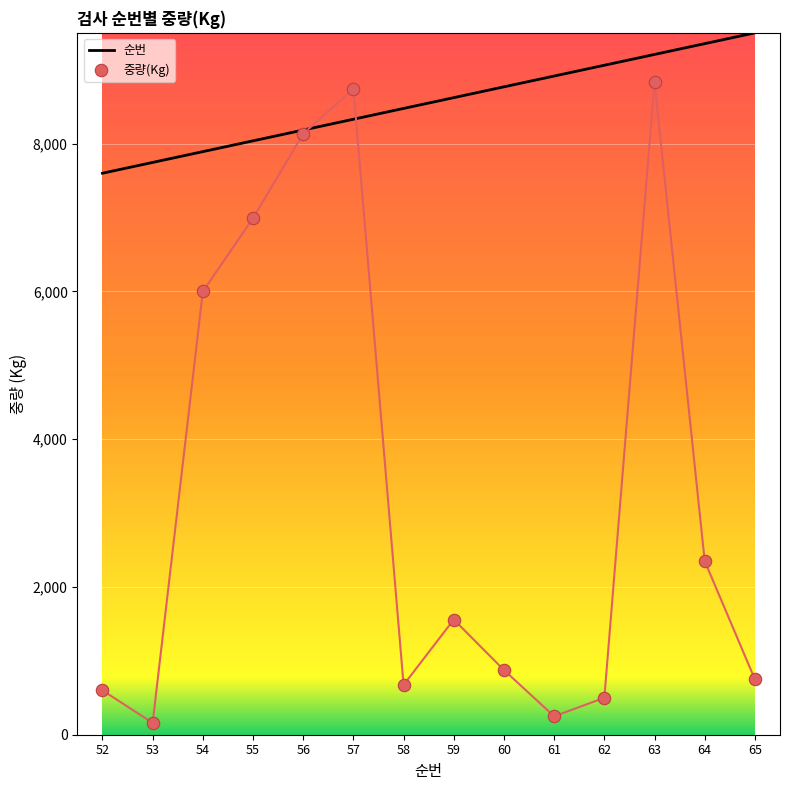

What are all the series names shown in the legend?

순번, 중량(Kg)